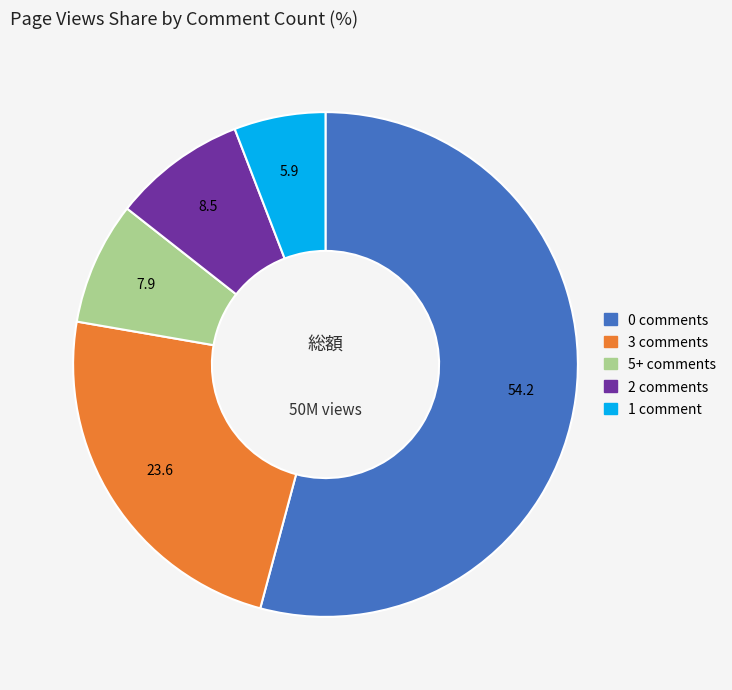

Does any single category account for the majority?

Yes